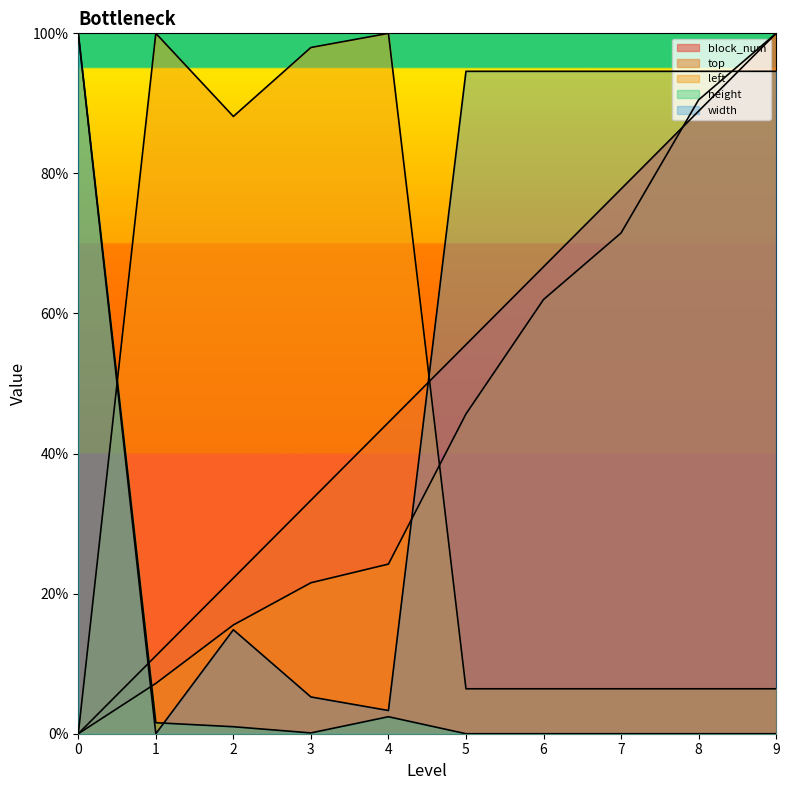

List the series in order of their peak value, highest first.

block_num, top, left, height, width